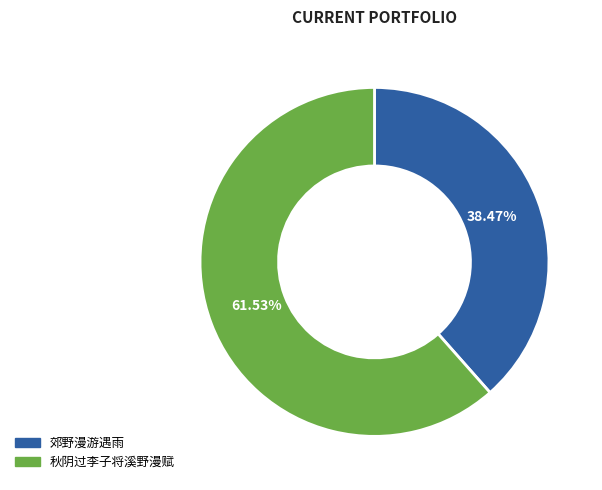

What is the ratio of the value at 秋阴过李子将溪野漫赋 to the value at 郊野漫游遇雨?

1.6